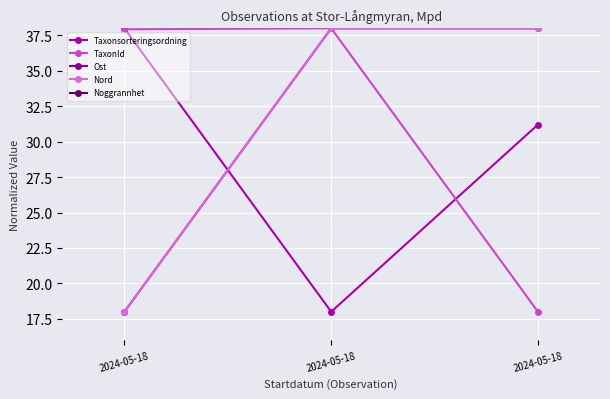

The value of TaxonId at 2024-05-18 is 18.0. True or false?

True